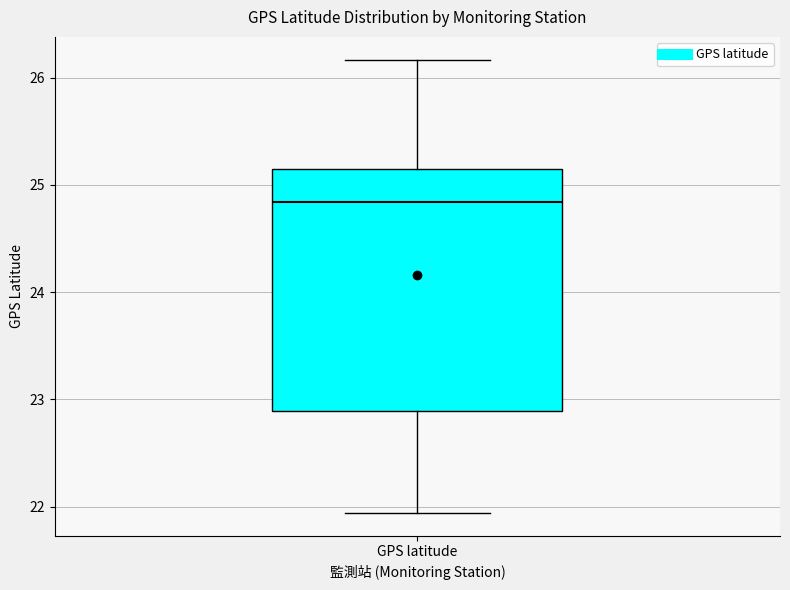

Transcribe this box plot: give where the median line is, the range the box spans, and where the two whiskers end, as read against the y-axis. The values are not printed on the chart, so give them approximately, as read against the axis.

median 24.8, box 22.9 to 25.2, whiskers 21.9 to 26.2